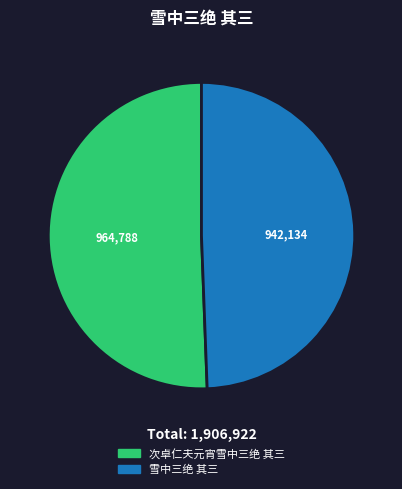

The 次卓仁夫元宵雪中三绝 其三 slice represents 51% of the pie. True or false?

True